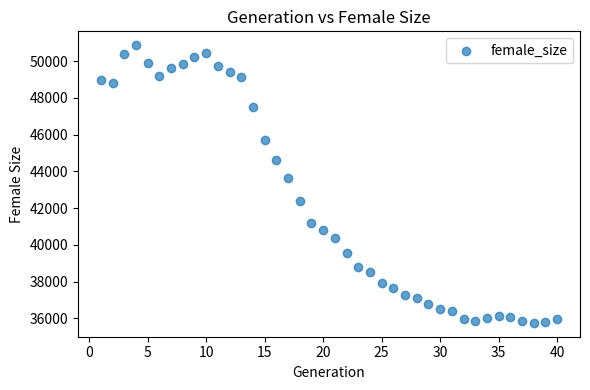

What Y value in the scatter plot is closest to 43314?

43636